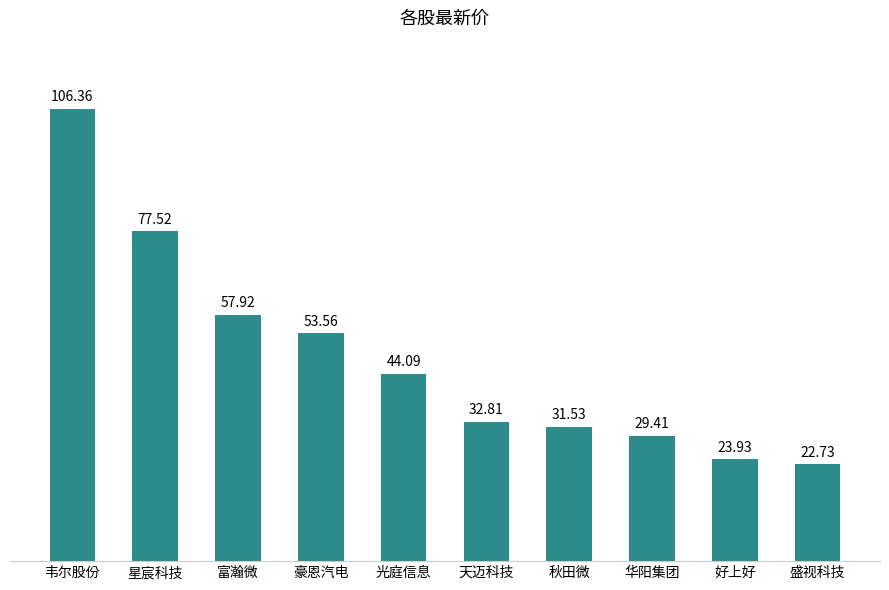

The value at 富瀚微 is 88.6. True or false?

False